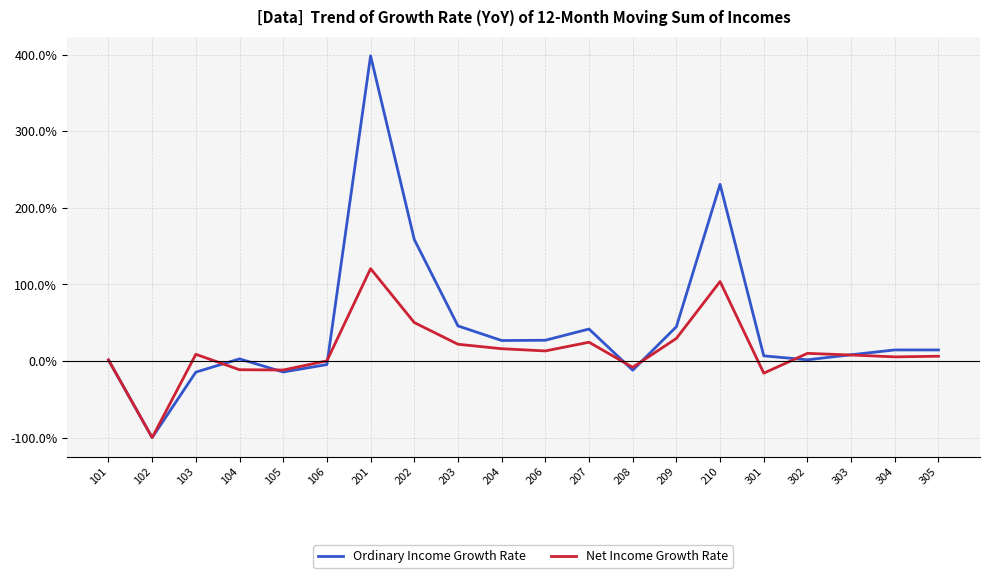

At which category does Ordinary Income Growth Rate reach its first local peak?

104